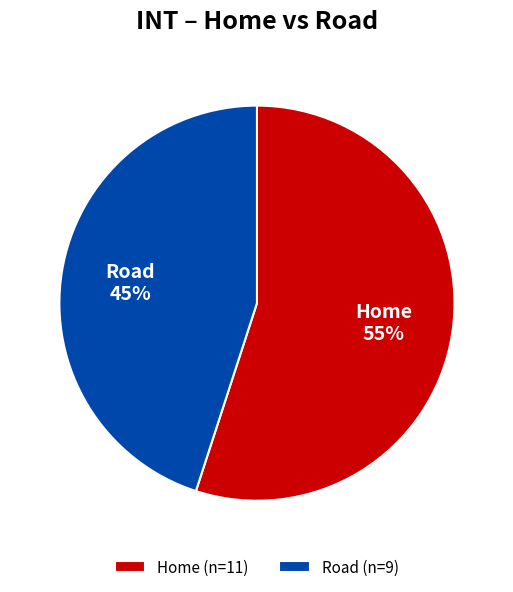

To the nearest percent, what percentage of the pie is Home?

55%